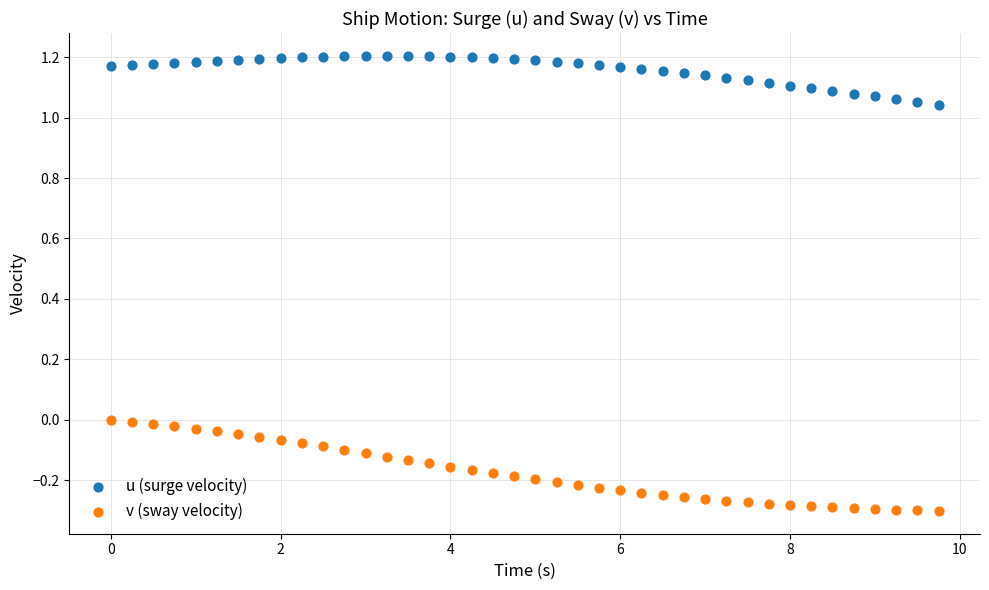

Across all data points, what is the range of X values (max minus min)?

9.8